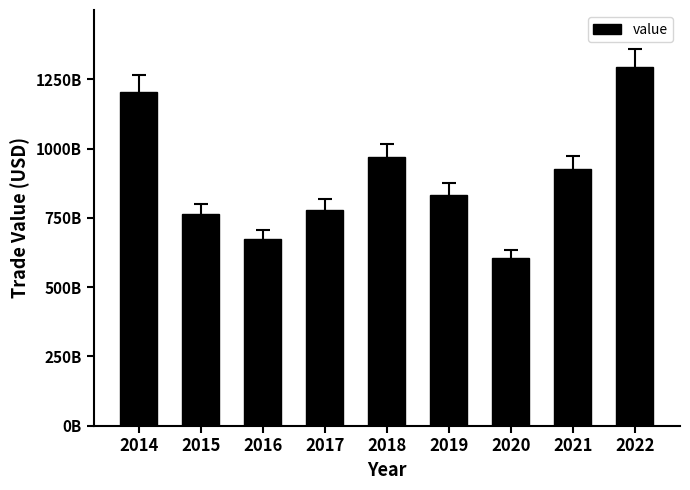

Reading right to left, transcribe all the data shown in this chart.

2022=1295755140061.0	2021=925287501808.0	2020=603892939905.0	2019=832376808427.0	2018=969328095045.7	2017=778675720793.0	2016=671843001343.0	2015=762919563172.0	2014=1204159028481.0